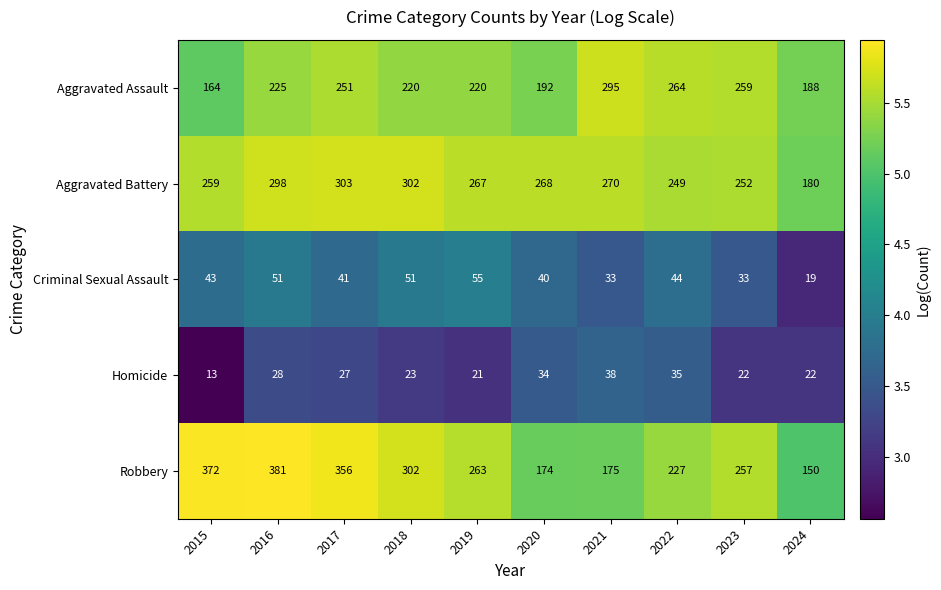

Which series changed the most between 2016 and 2022?

Robbery